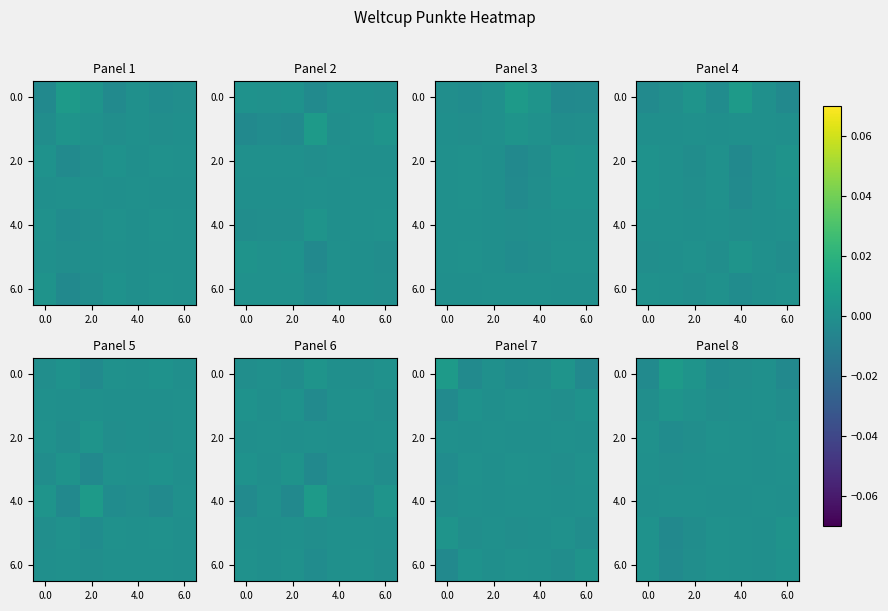

At which category is the sum across all series the highest?

6